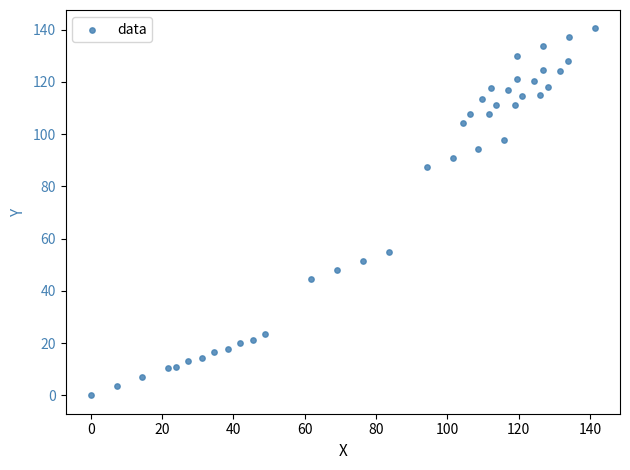

What is the range of X values (max minus min)?

141.3